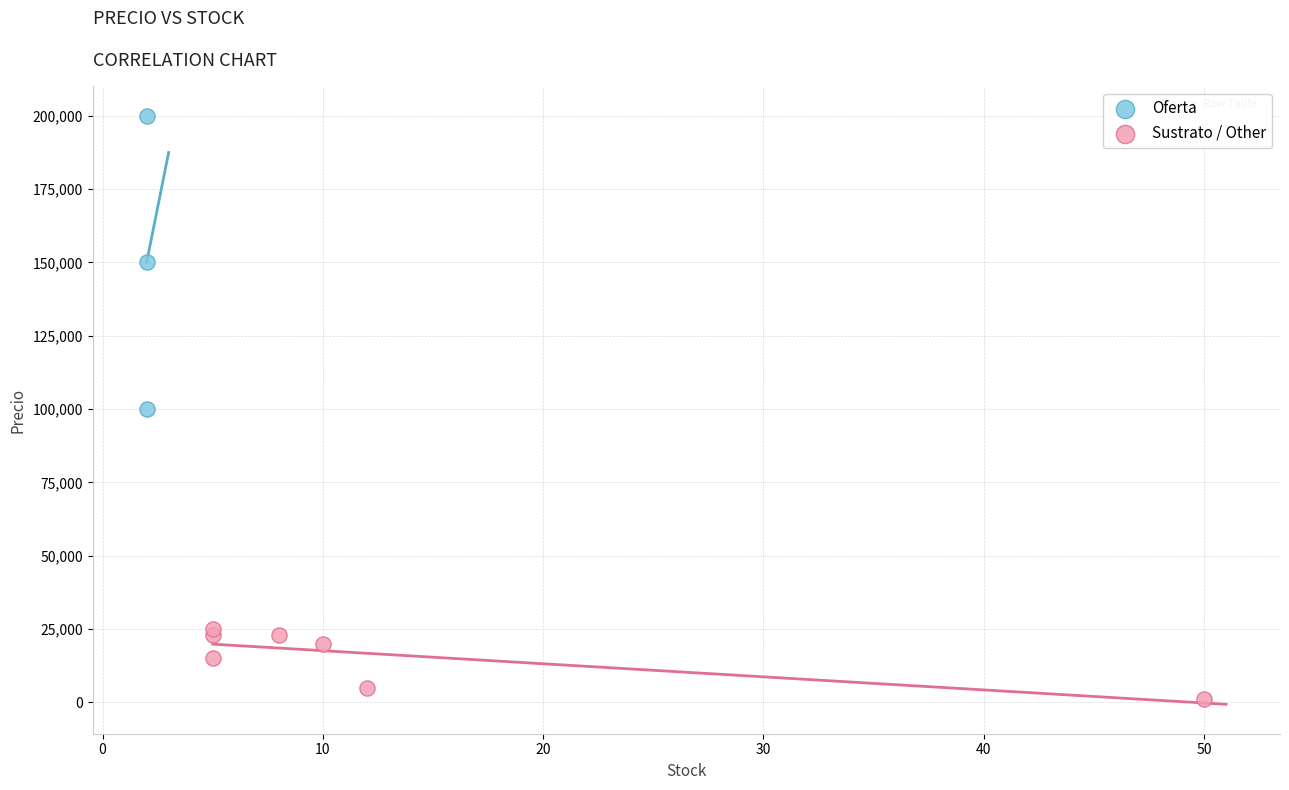

Which series has the widest spread of Y values?

Oferta